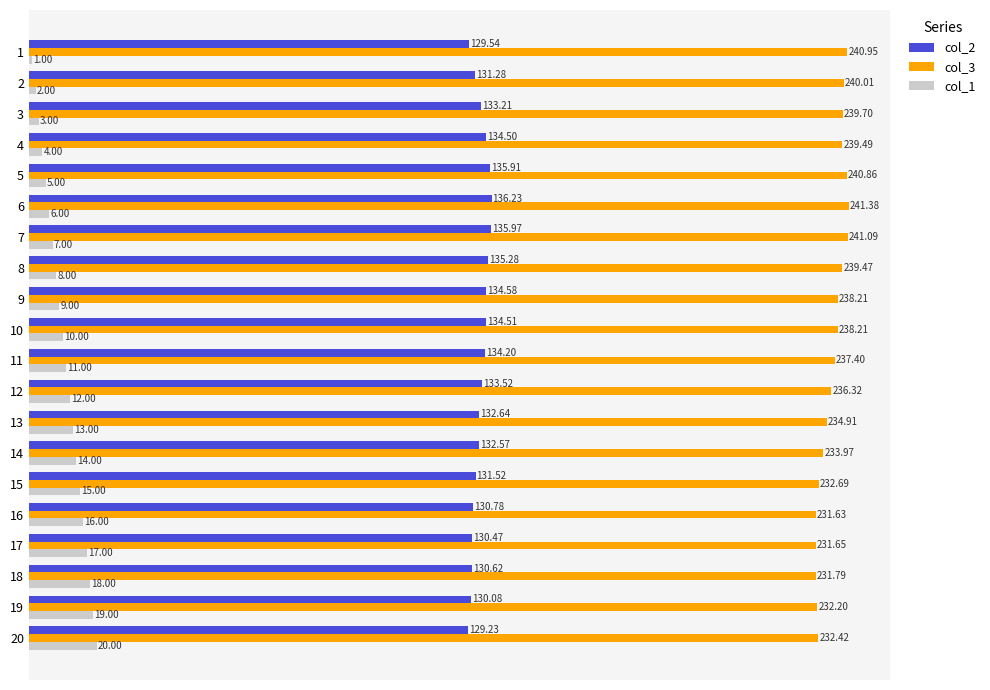

What is the sum of the col_1 values at 13 and 19?

32.0